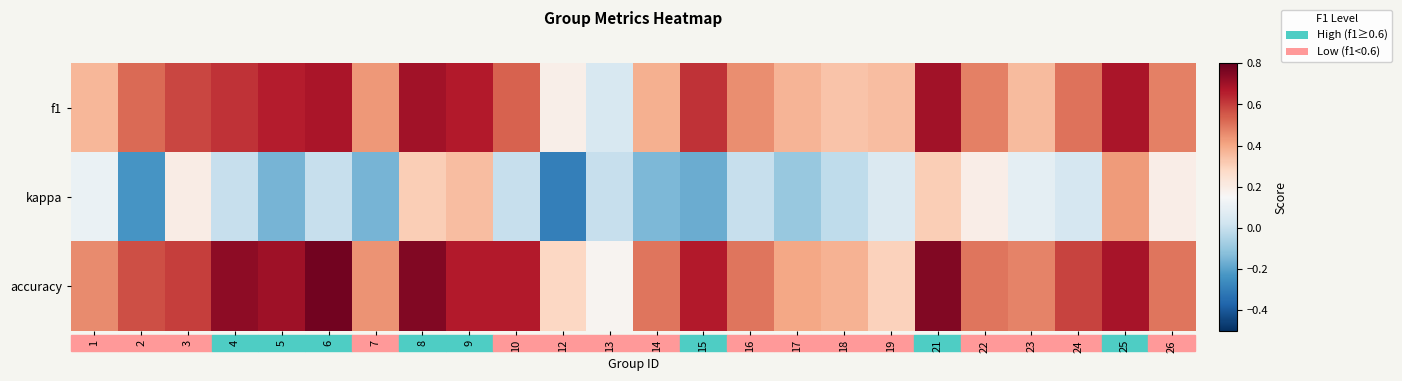

At which category is the sum across all series the highest?

25